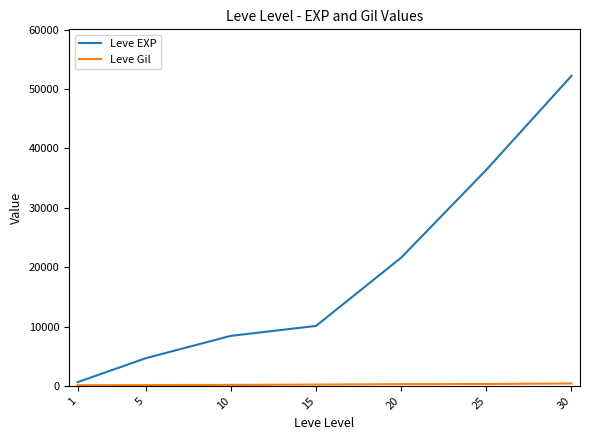

Which series changed the most between 5 and 10?

Leve EXP